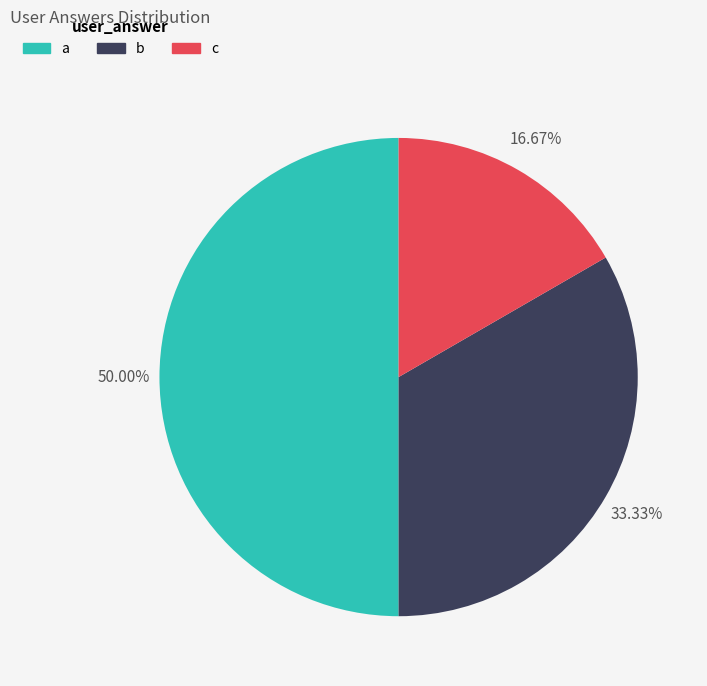

Between c and a, which is larger?

a